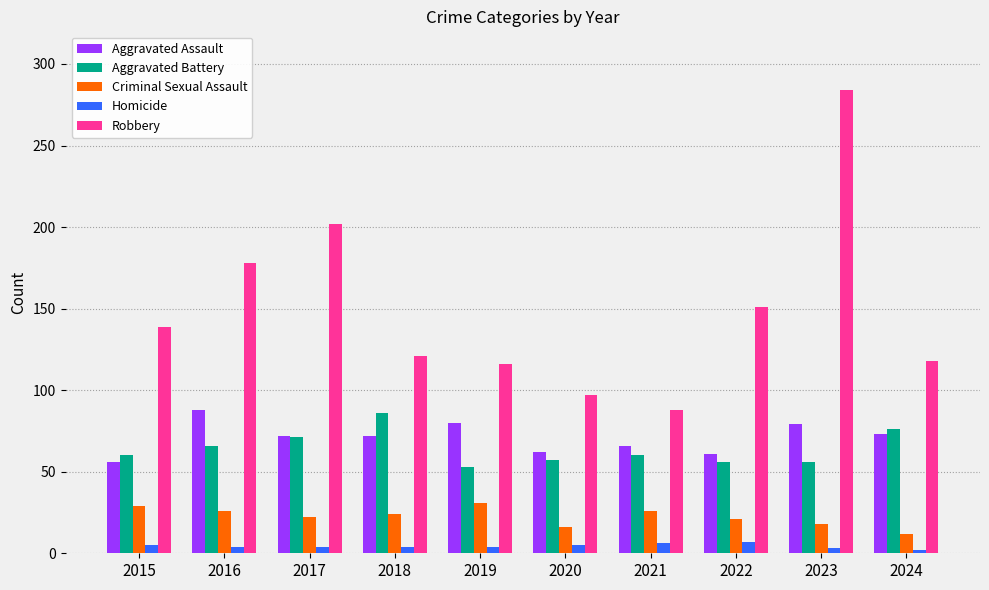

What is the smallest value displayed?

2